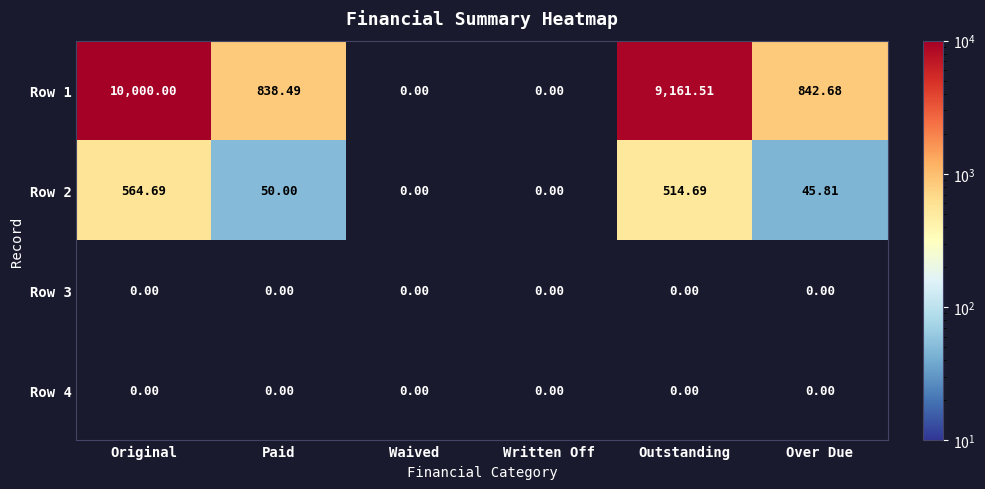

Which category has the highest value in the Row 1 series?

Original